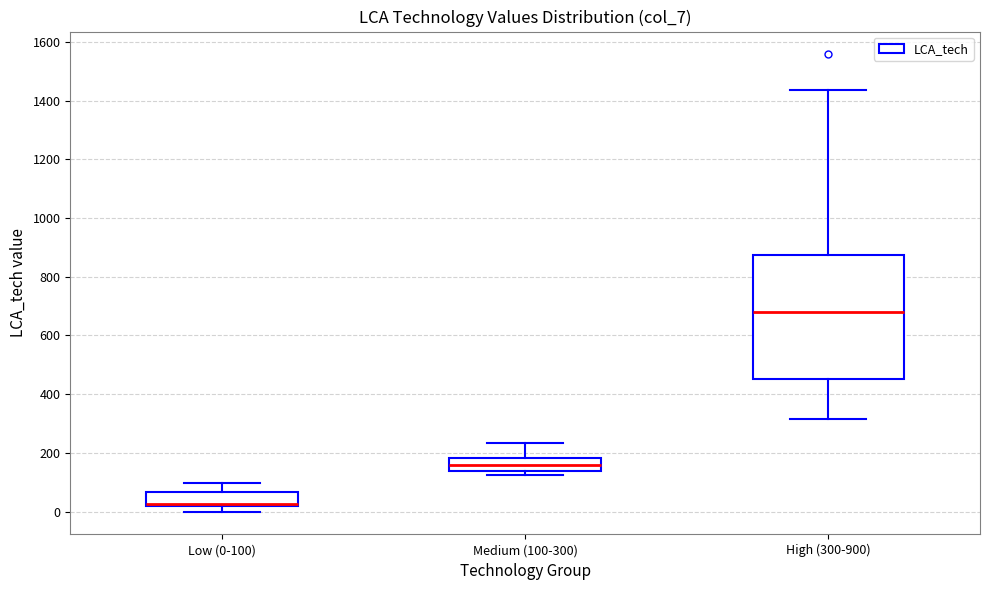

Where does the upper whisker of the box for High (300-900) end on the y-axis? The values are not printed on the chart, so give them approximately, as read against the axis.

1440